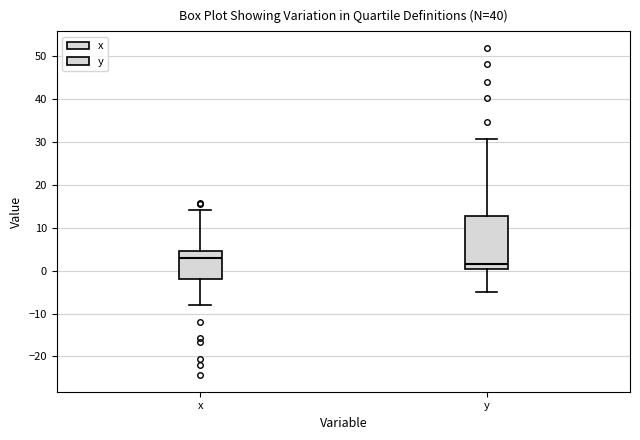

Reading left to right, read every box against the y-axis: the position of its median line, the range the box covers, and the ends of its whiskers. The values are not printed on the chart, so give them approximately, as read against the axis.

x: median 3, box -2 to 5, whiskers -8 to 14
y: median 2, box 0 to 13, whiskers -5 to 31